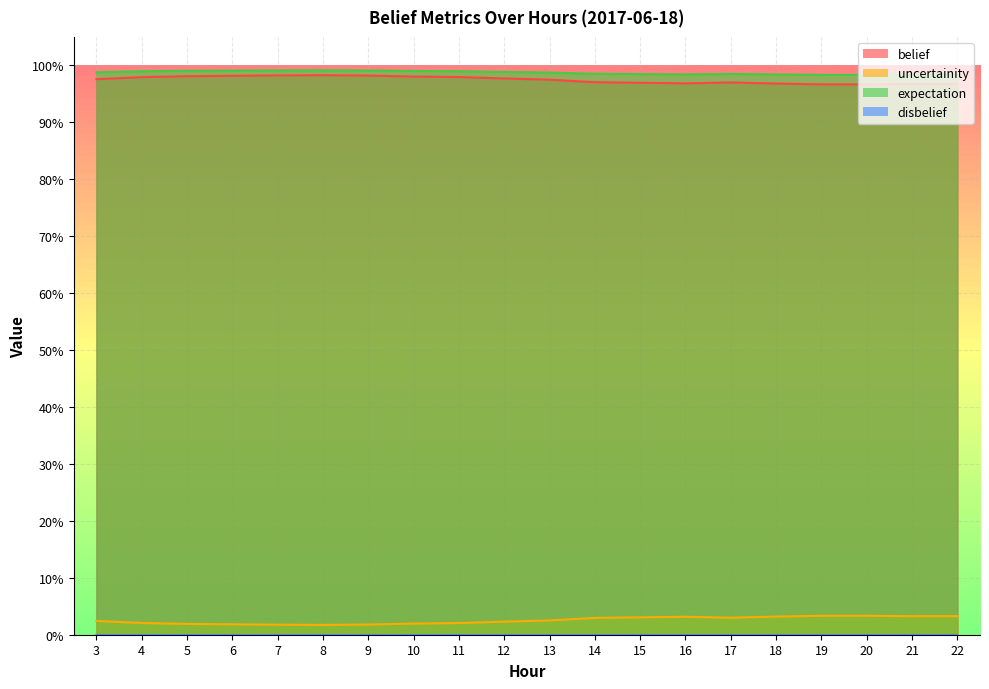

True or false: uncertainity and belief cross at least once.

False